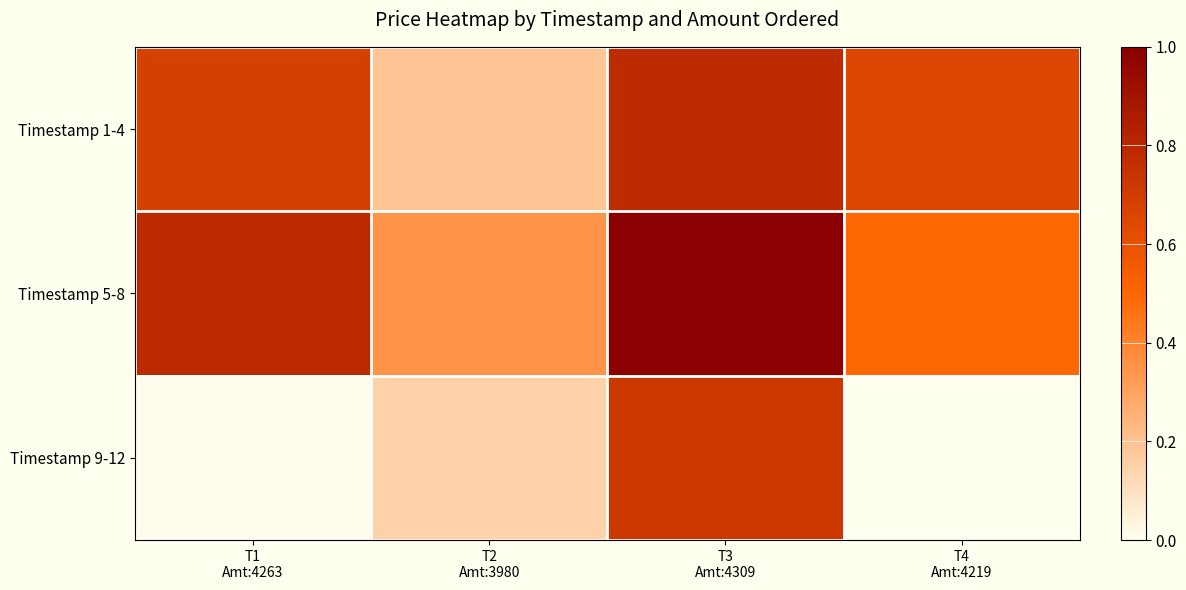

What is the total value across all series at T2
Amt:3980?

0.7